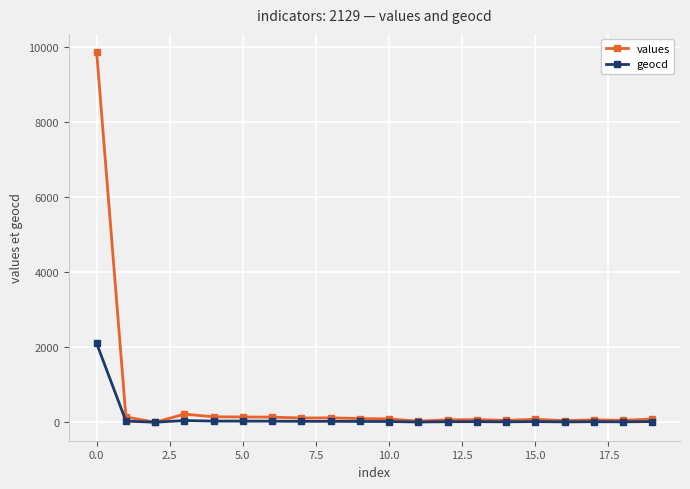

True or false: values has more than 0 interior local peaks.

True